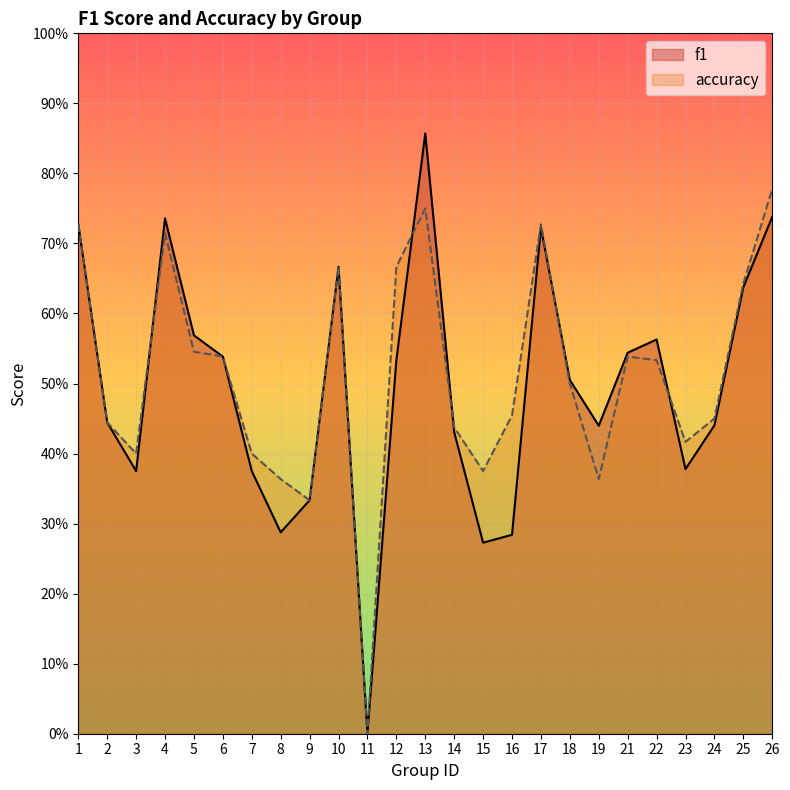

True or false: accuracy and f1 cross at least once.

True